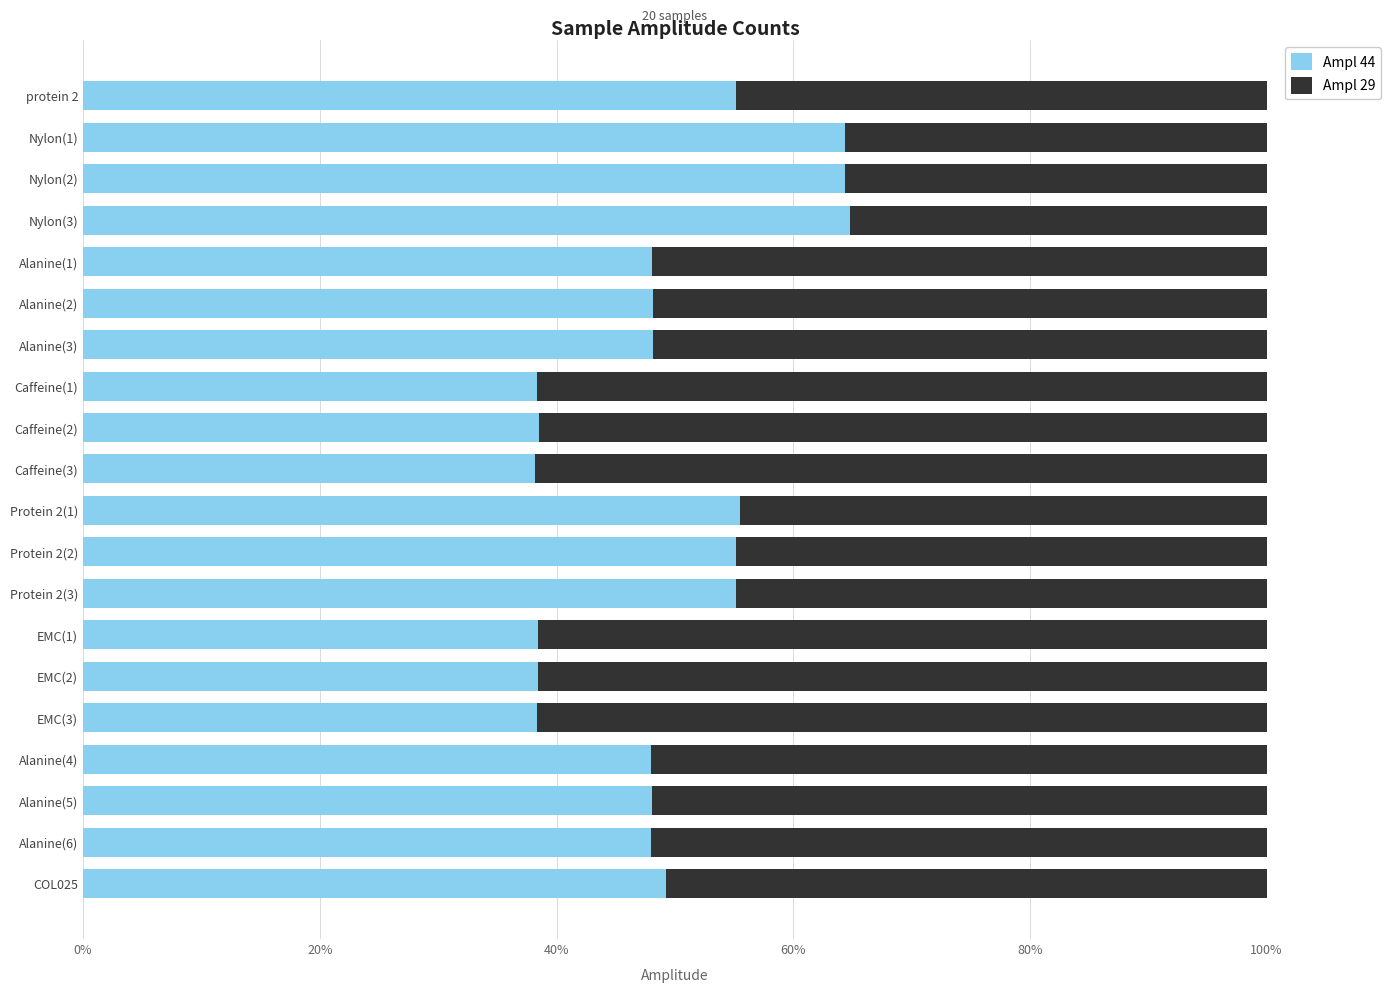

What is the difference between the maximum and minimum values in the Ampl 44 series?

26.6